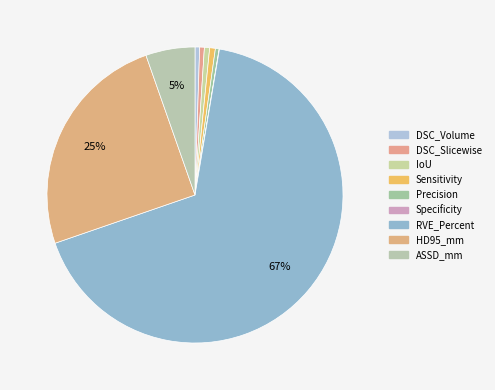

To the nearest percent, what is the difference between the ASSD_mm and RVE_Percent slice percentages?

62%